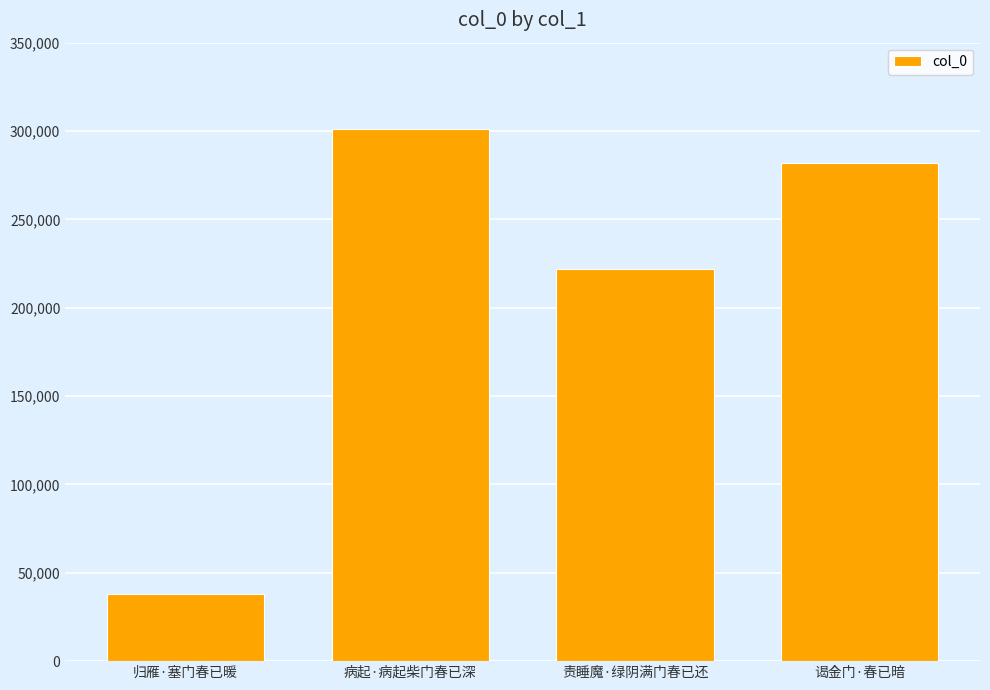

What is the label of the 3rd bar from the right?

病起·病起柴门春已深